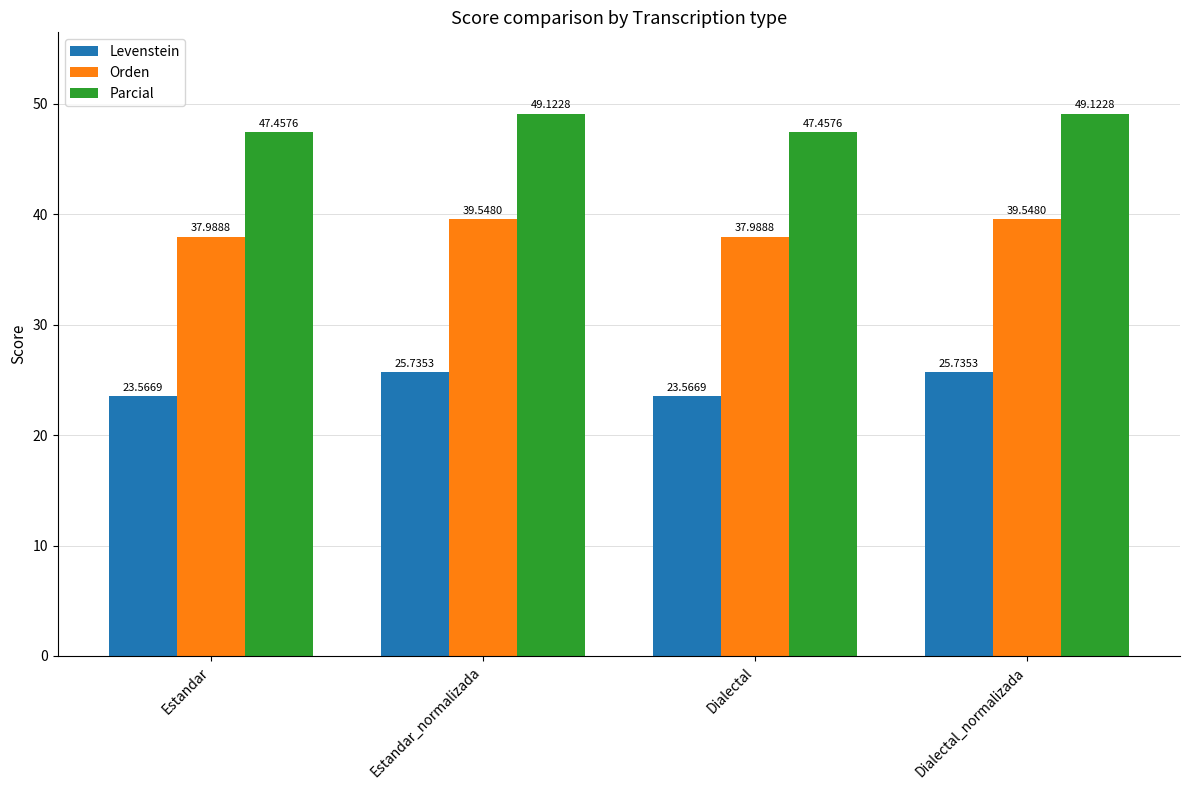

What is the label of the 4th bar from the left?

Dialectal_normalizada